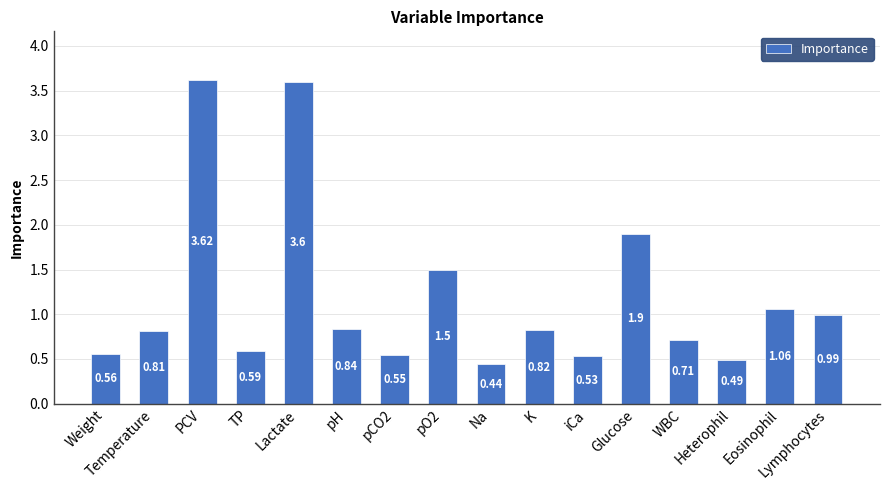

What is the difference between the second highest and minimum values?

3.2